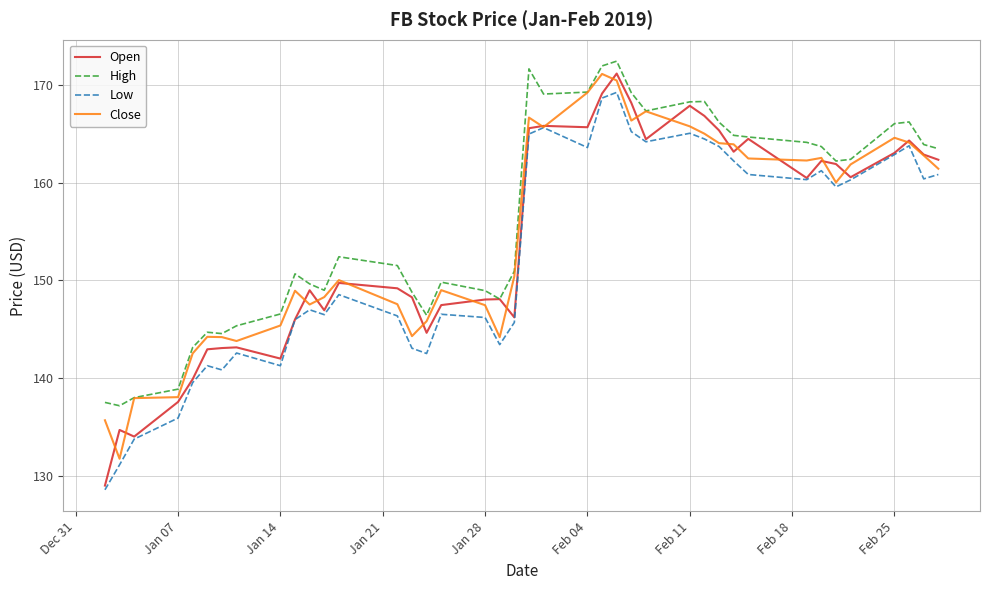

What is the smallest value displayed?

128.6